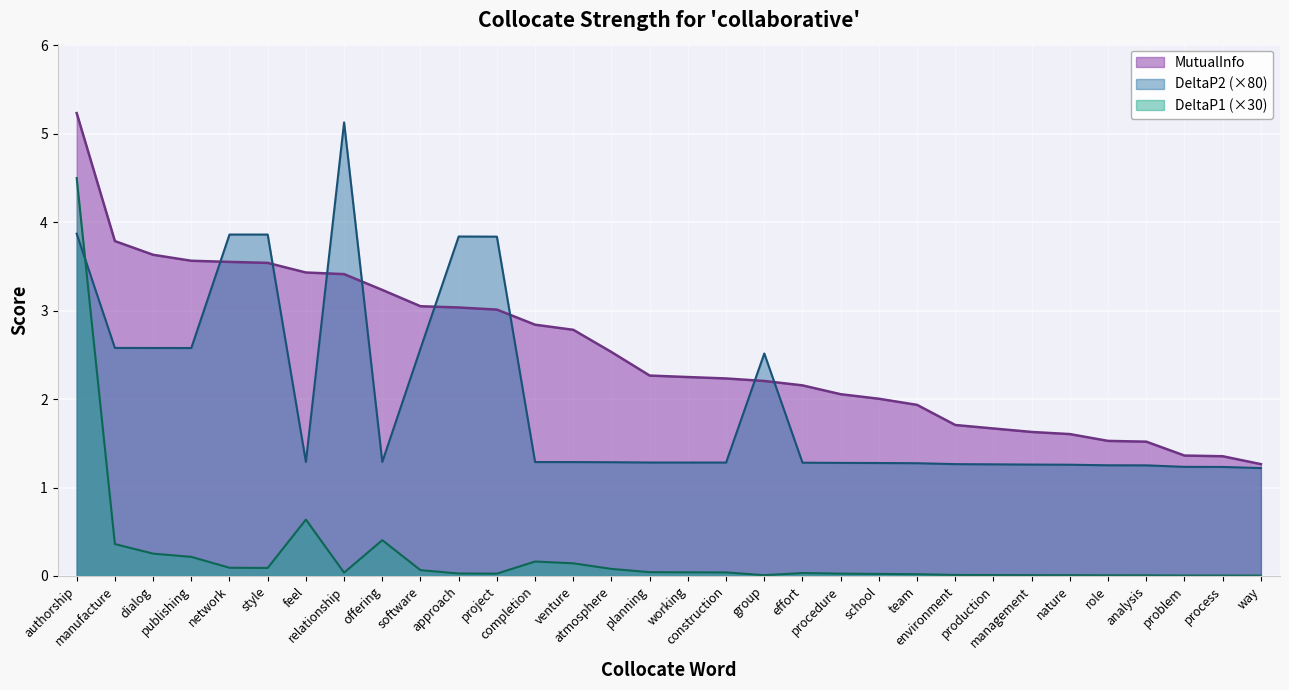

How many times do MutualInfo and DeltaP2 cross each other?

8